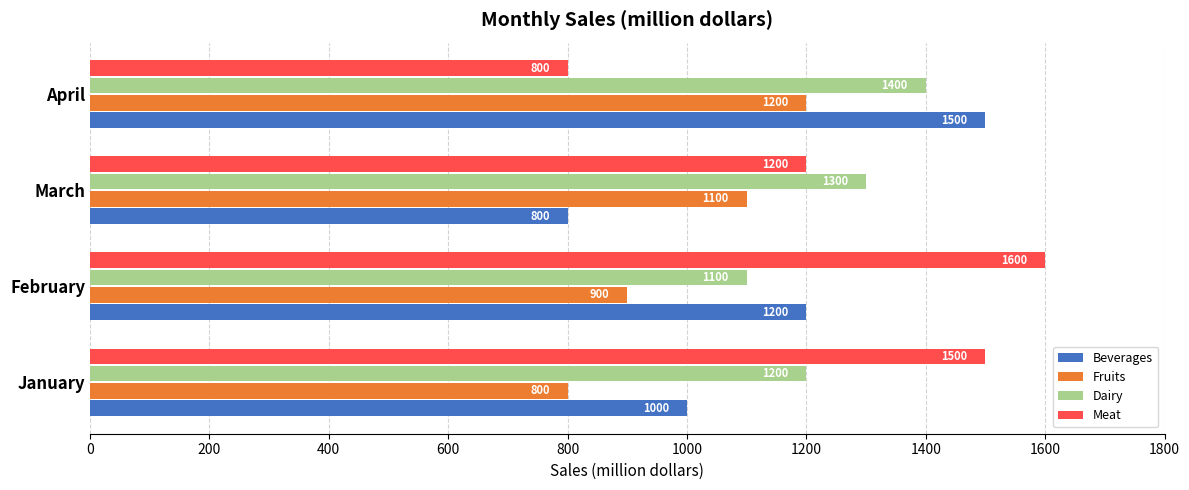

What is the greatest value displayed?

1600